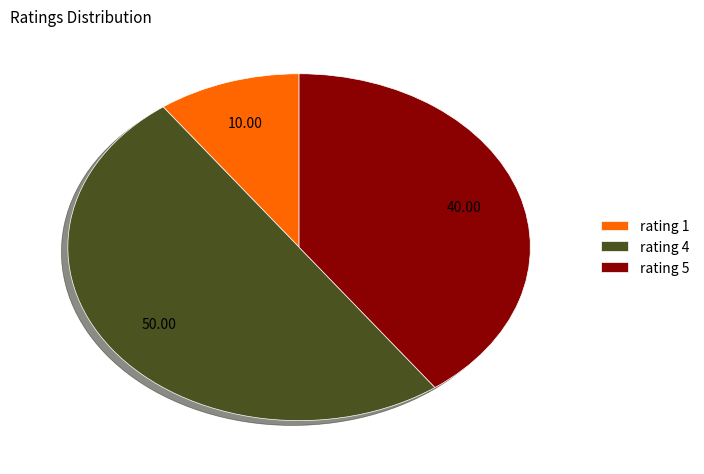

Does rating 1 represent more than half of the total?

No